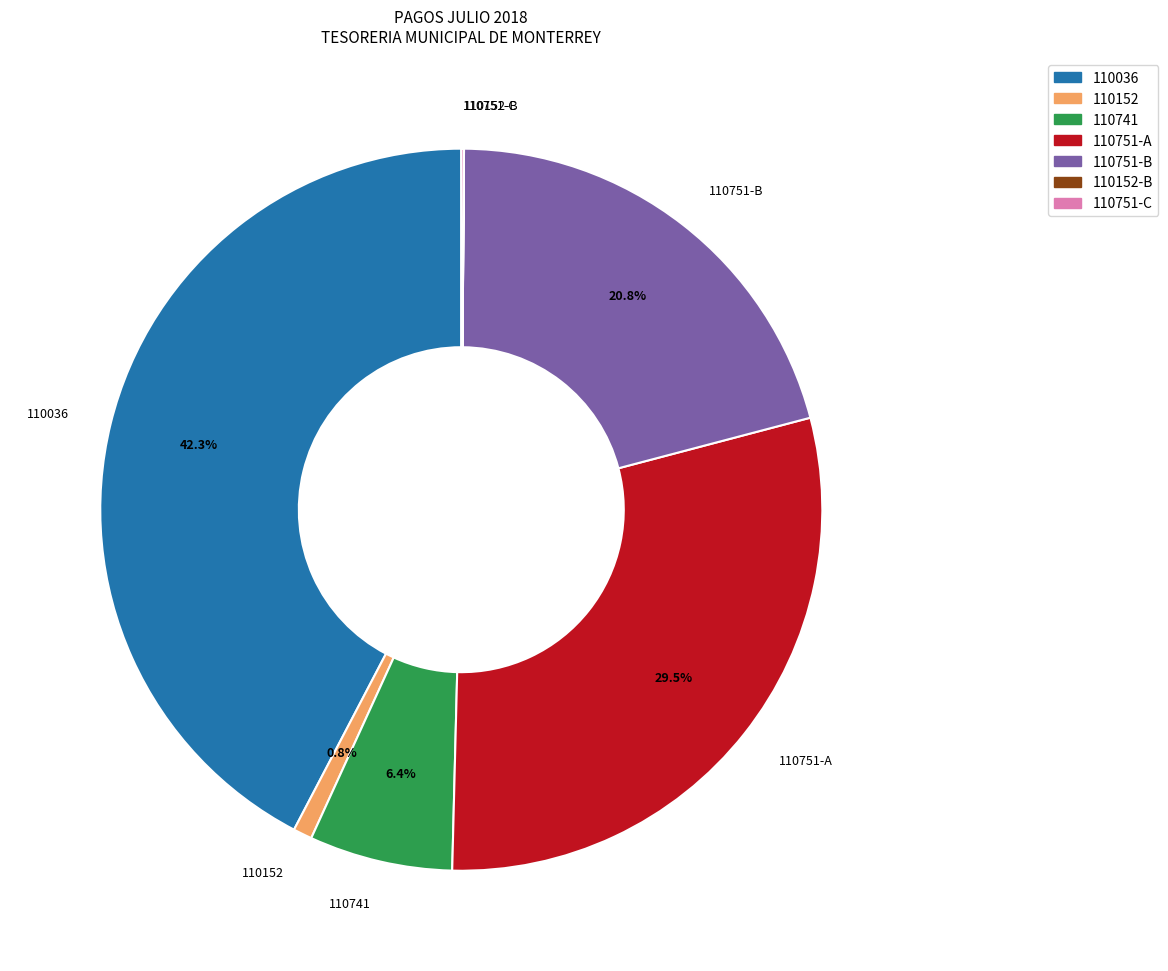

Is there a majority slice in this chart?

No